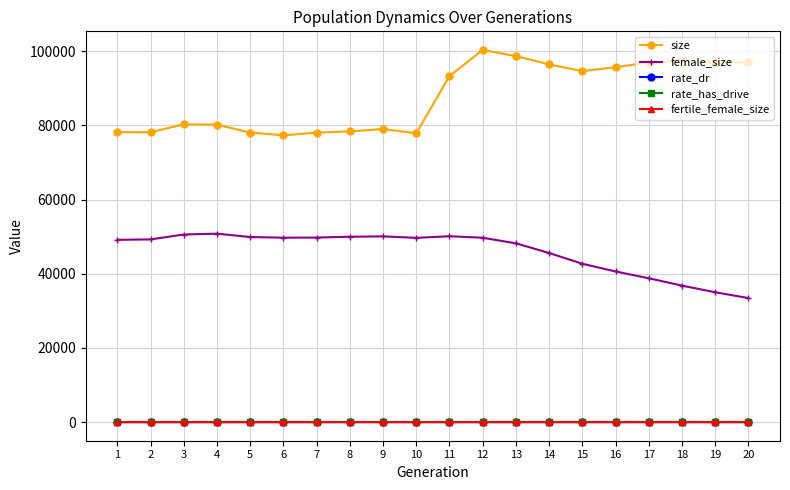

What is the sum of the rate_dr values at 19 and 16?

0.6